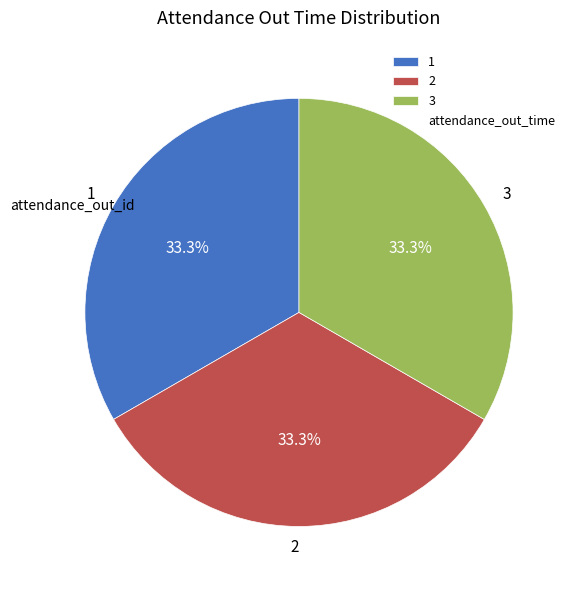

What percentage do 2 and 1 together represent?

66.7%